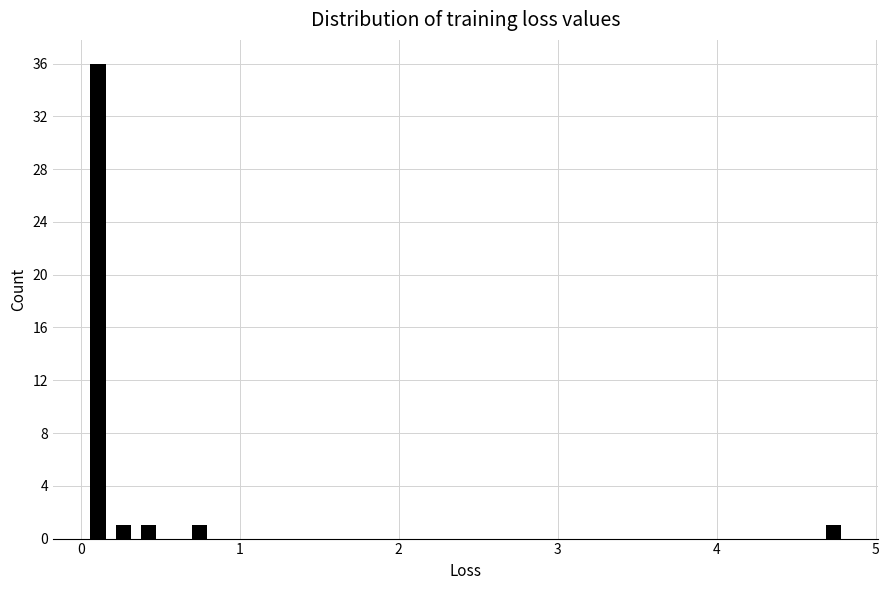

Around what value on the x-axis is the tallest bar? Give the approximate position of its centre, as read against the axis.

0.1